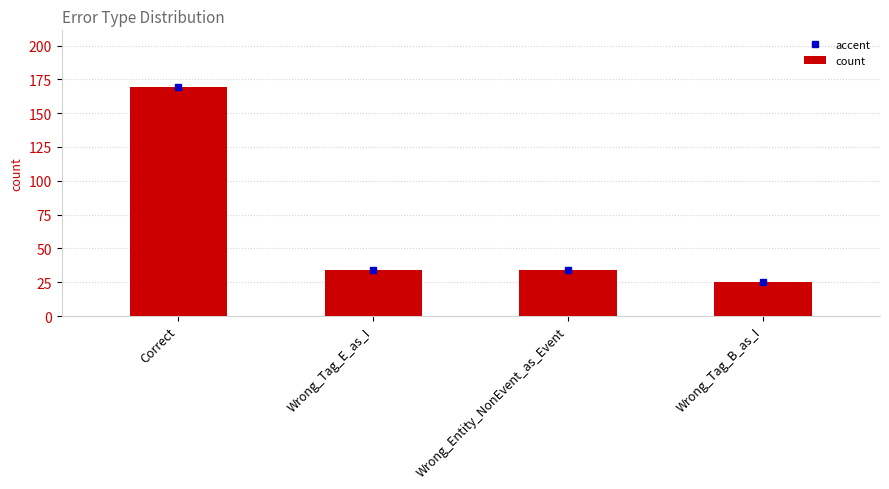

What is the sum of the values at Wrong_Tag_B_as_I and Wrong_Tag_E_as_I?

59